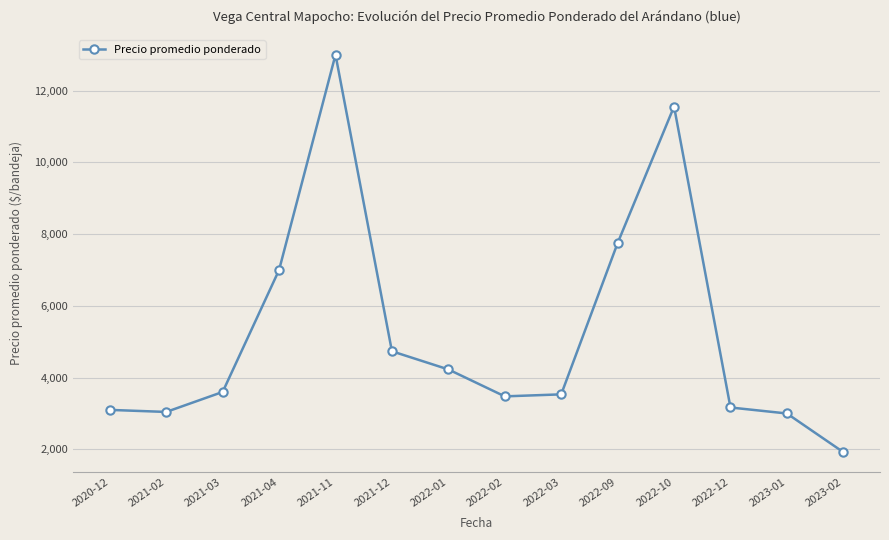

The chart shows a value of 4801 at 2021-03. True or false?

False